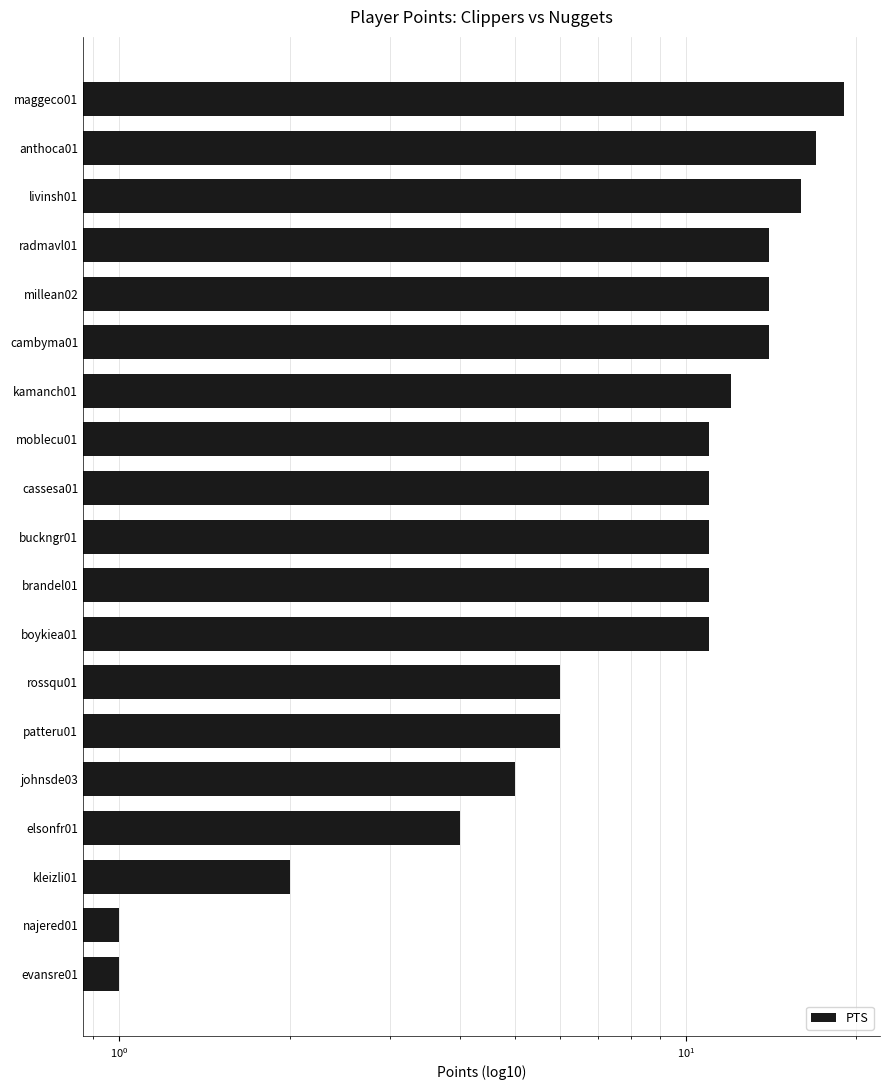

How many series are shown in this chart?

1